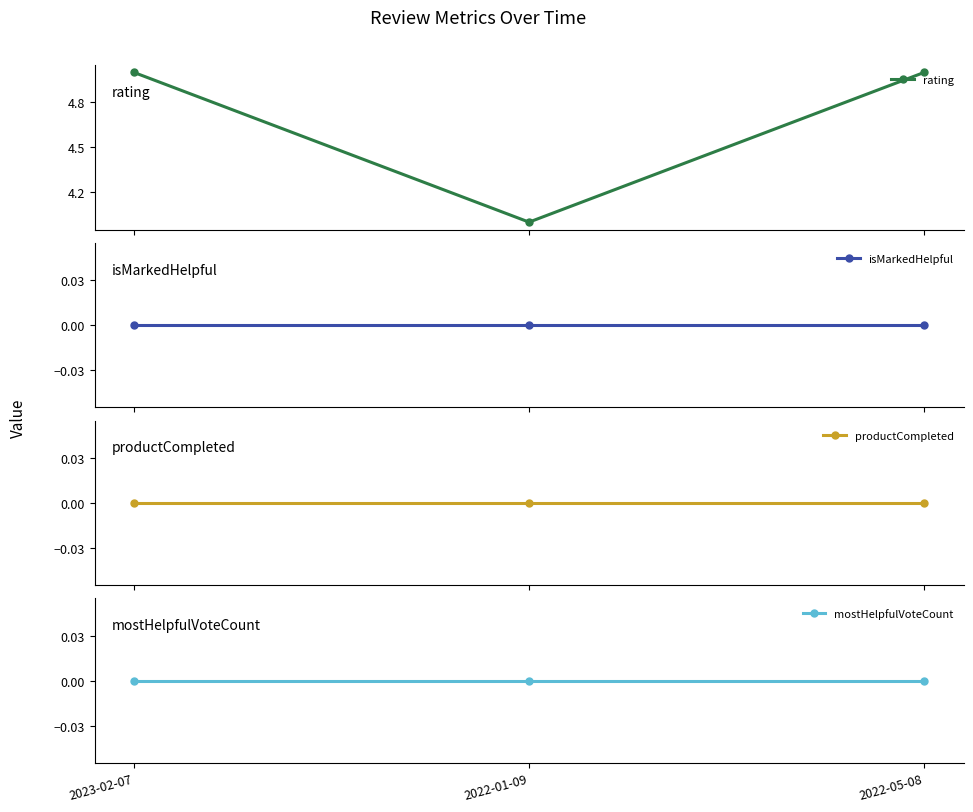

Does the chart have visible grid lines?

No